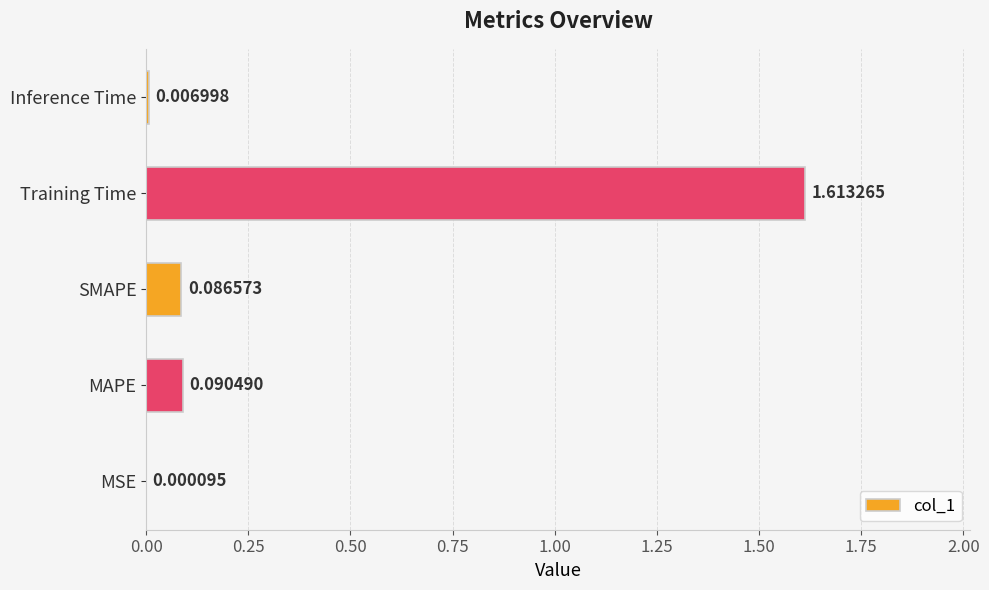

At which category does the chart reach its peak across all series?

Training Time